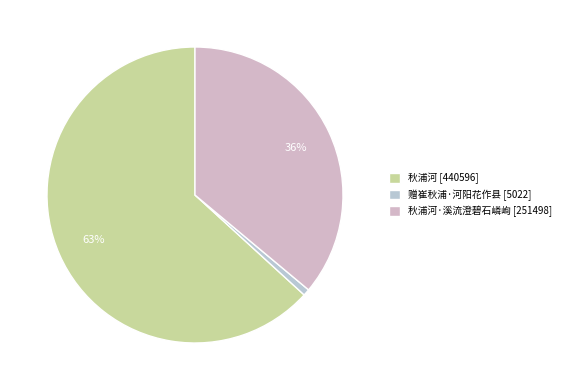

How many slices are in this pie chart?

3